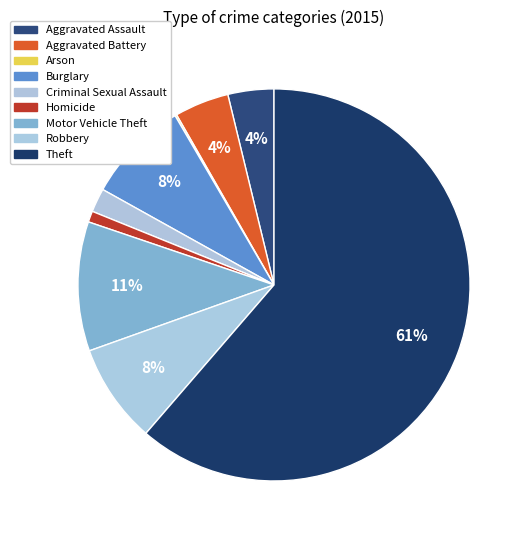

What is the ratio of the value at Theft to the value at Homicide?

67.2